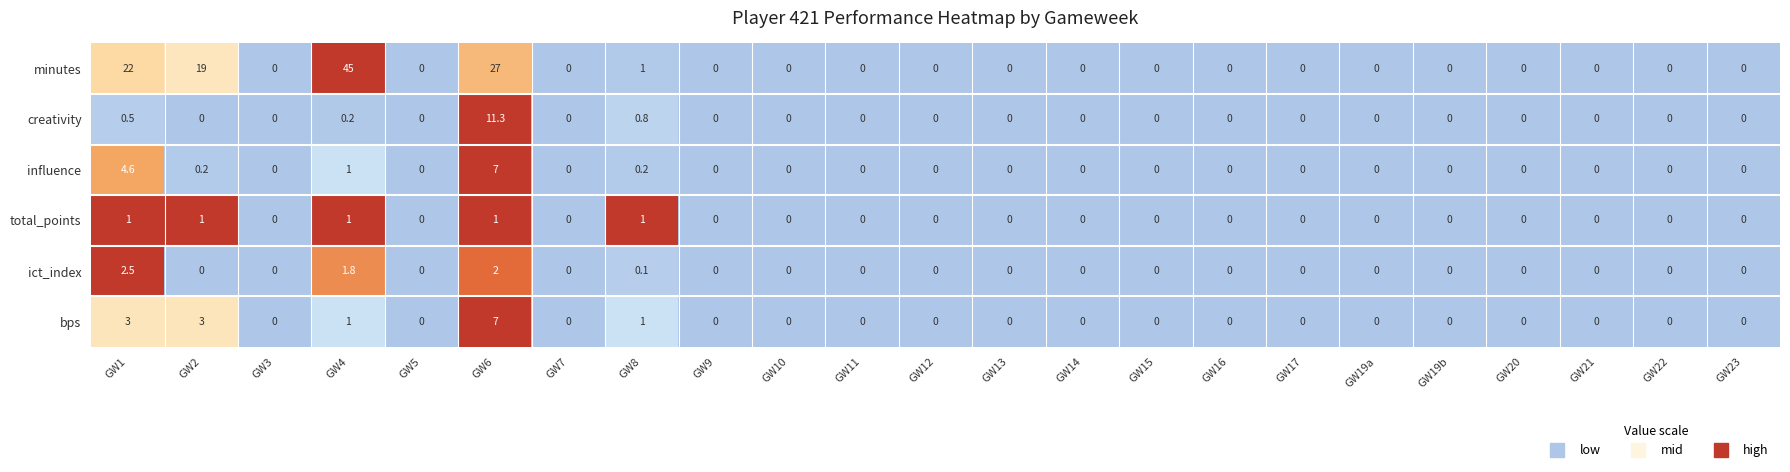

What is the maximum value for bps?

7.0